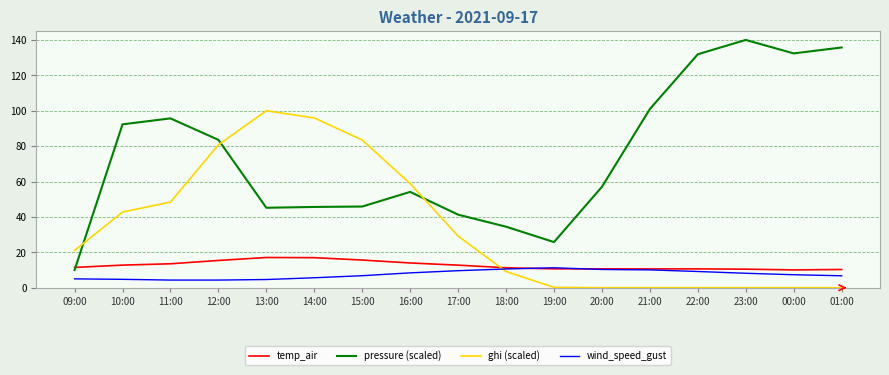

At which label does pressure (scaled) reach its peak?

23:00